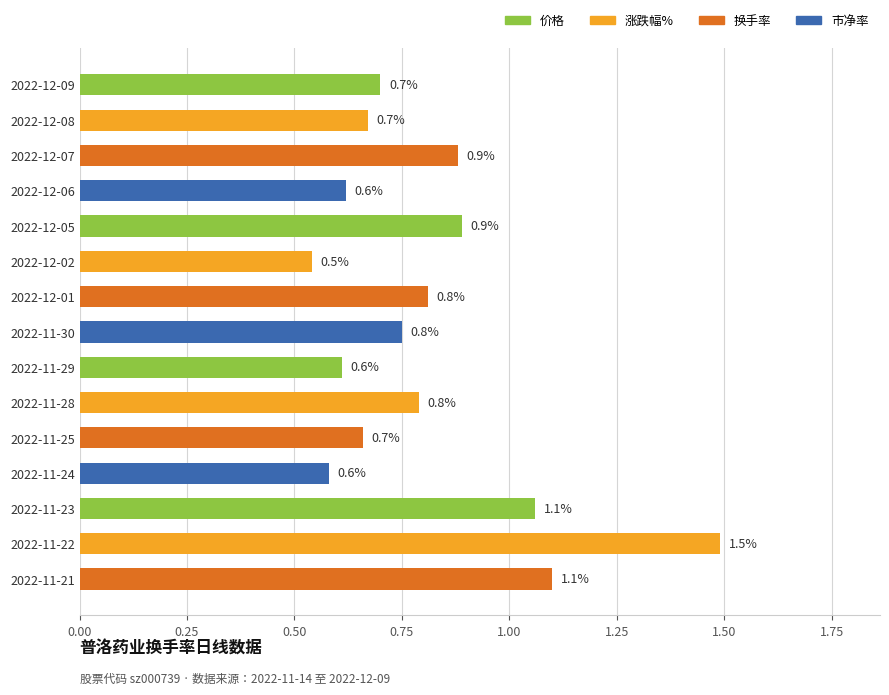

What is the difference between the values at 2022-11-25 and 2022-11-23?

0.4